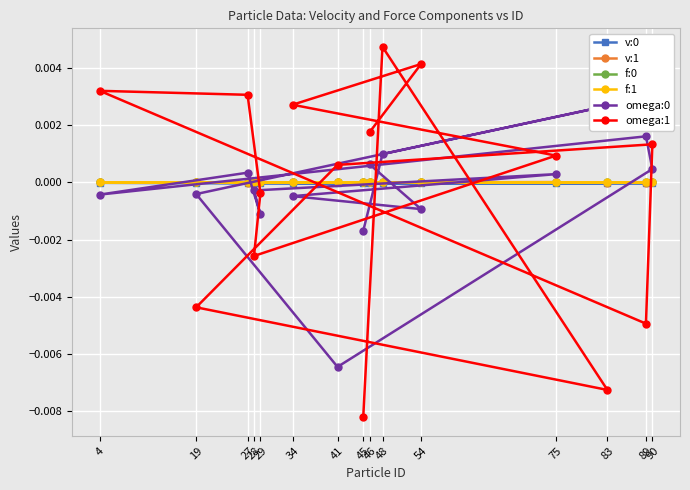

What are all the series names shown in the legend?

v:0, v:1, f:0, f:1, omega:0, omega:1